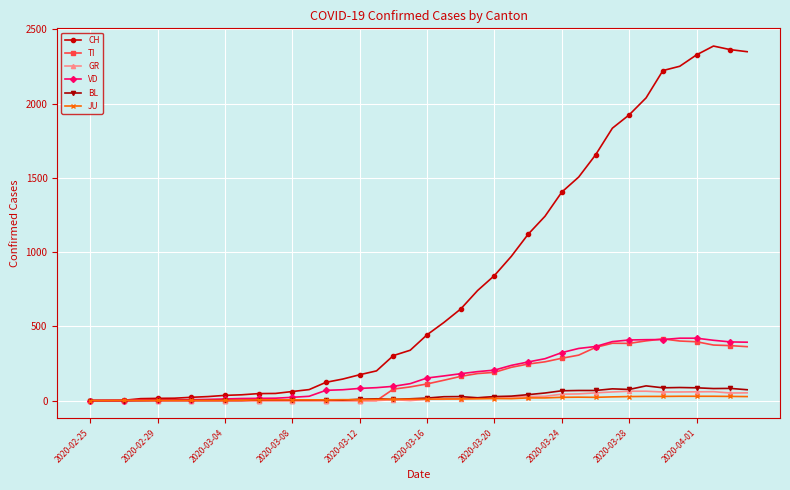

How many values in the CH series are below 443?

20